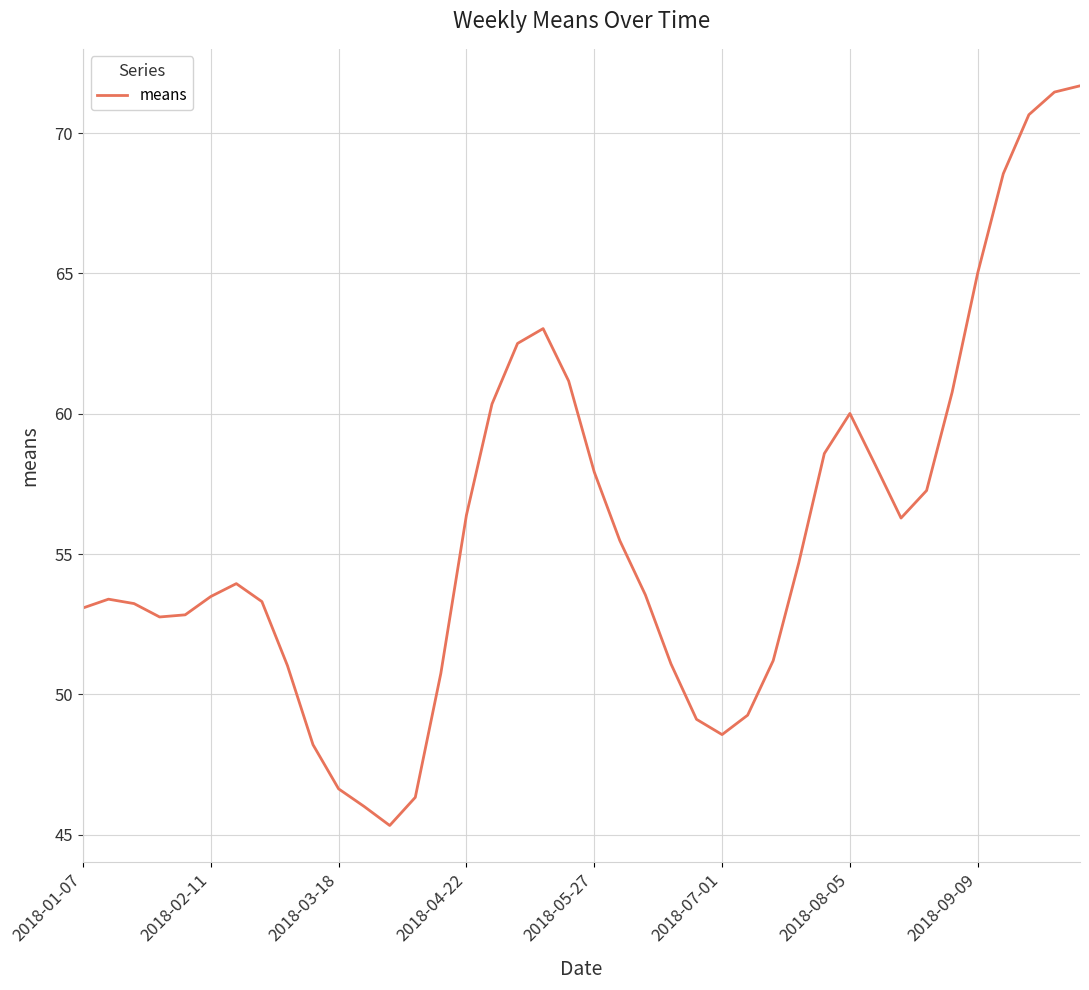

What is the minimum value shown in the chart?

45.3